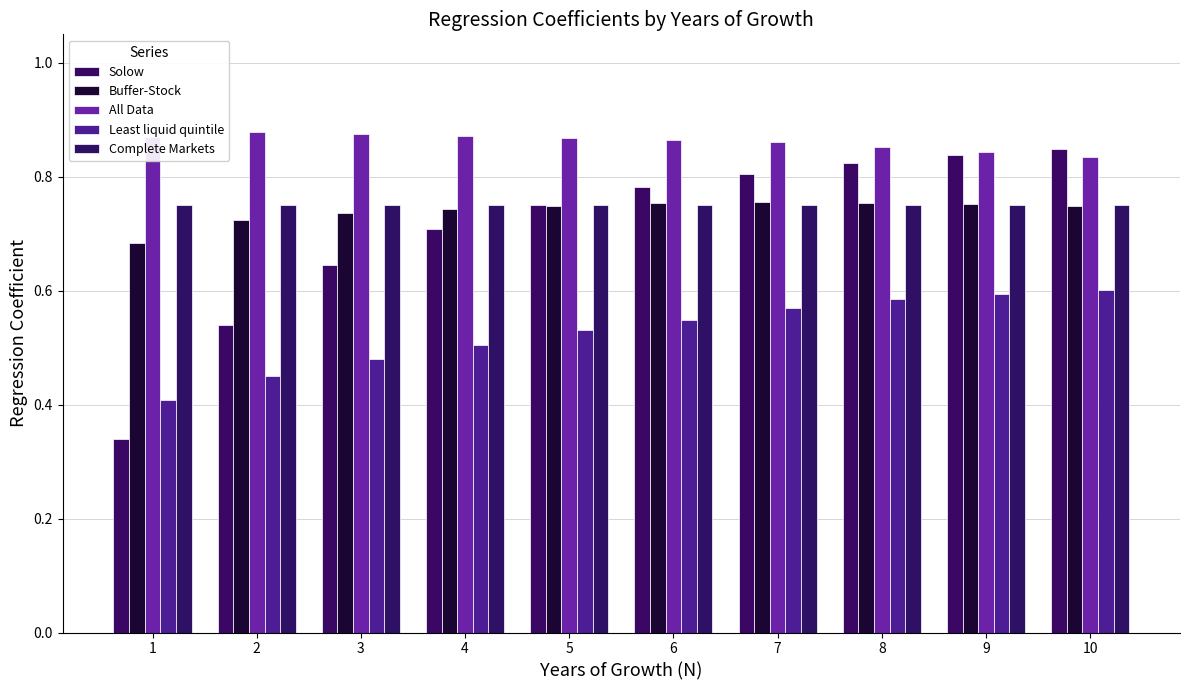

How many groups of bars are there?

10